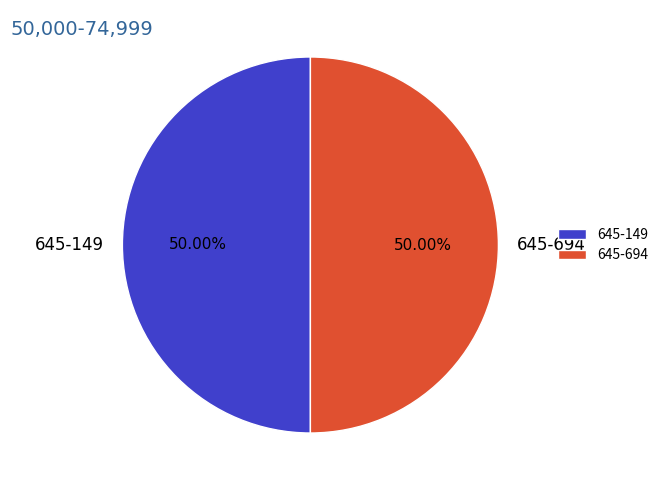

What is the ratio of the value at 645-149 to the value at 645-694?

1.0